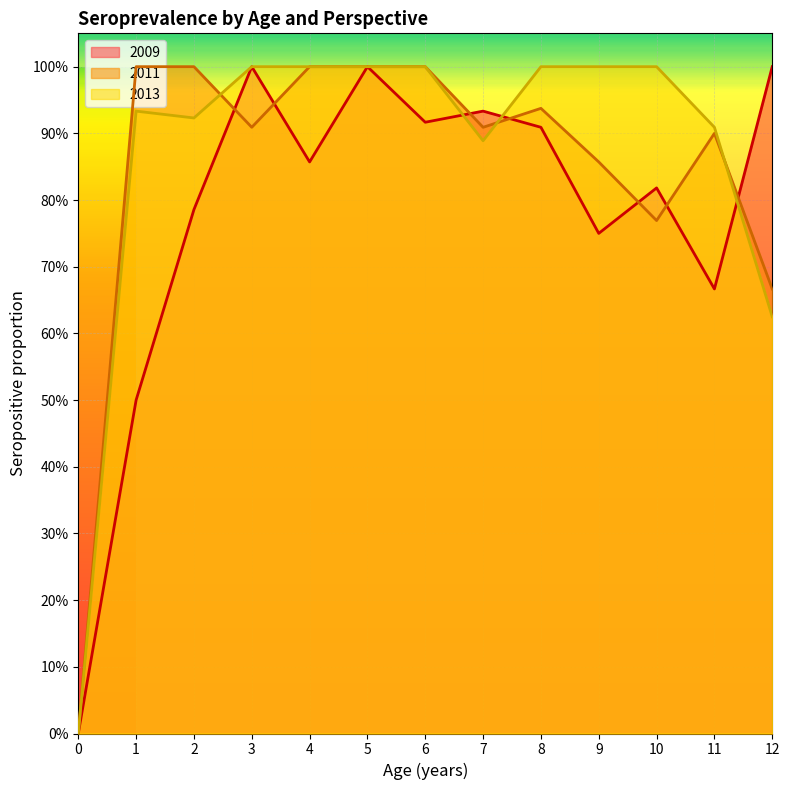

How many lines are shown in the chart?

3